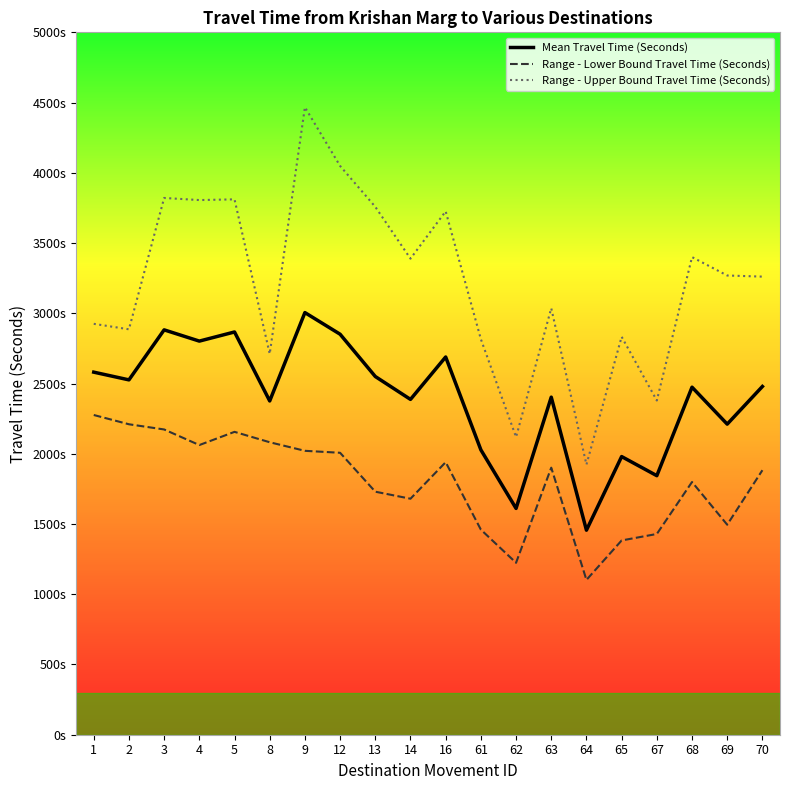

Does the chart have visible grid lines?

No